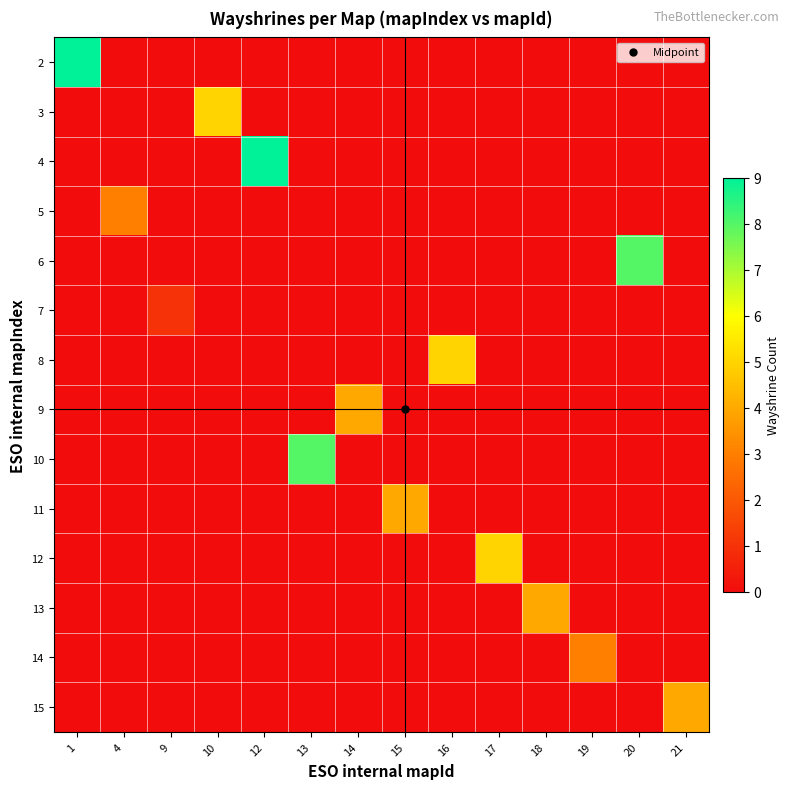

Which label corresponds to the largest value in the chart?

1